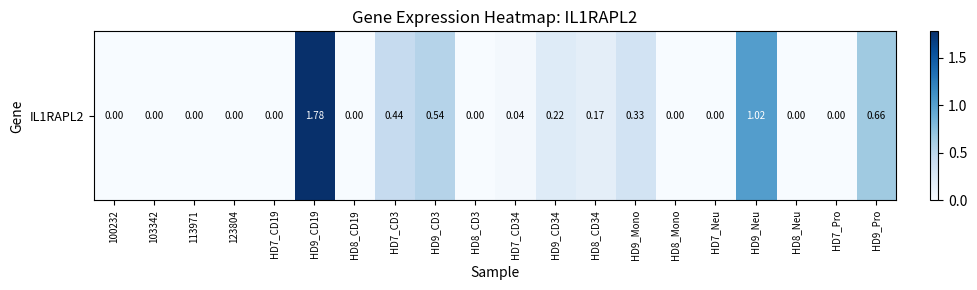

At which label is the value closest to 0?

100232